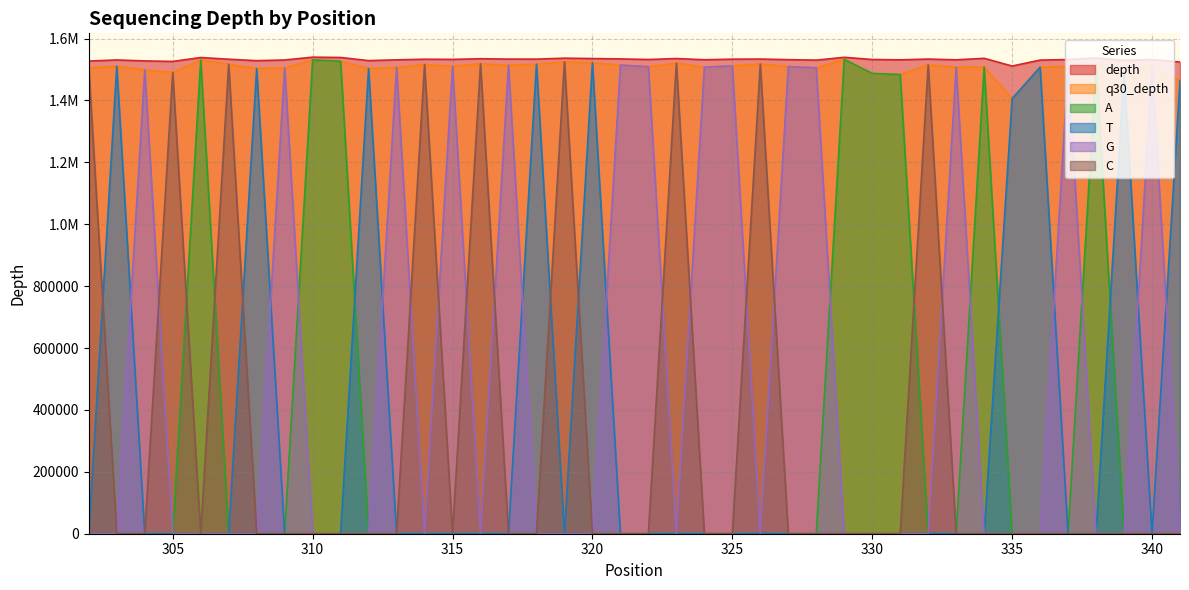

What is the total value across all series at 324?

4547725